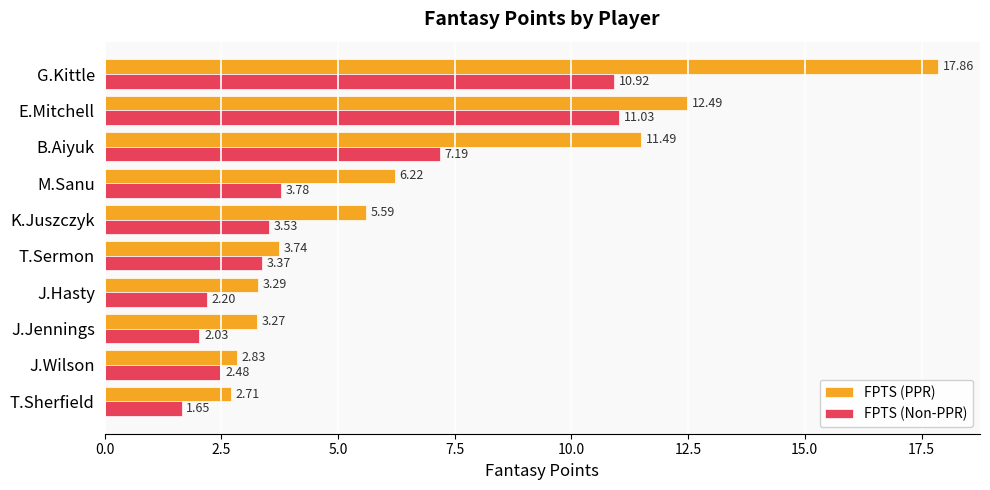

How many values in the FPTS (PPR) series exceed 5?

5